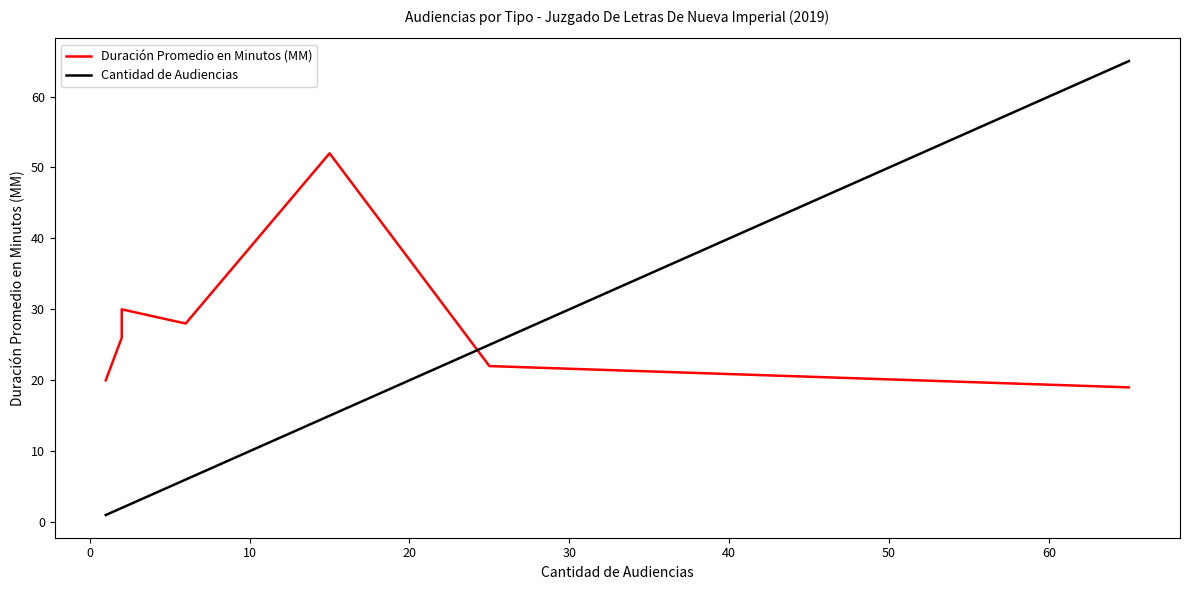

How many times do Cantidad de Audiencias and Duración Promedio en Minutos (MM) cross each other?

1